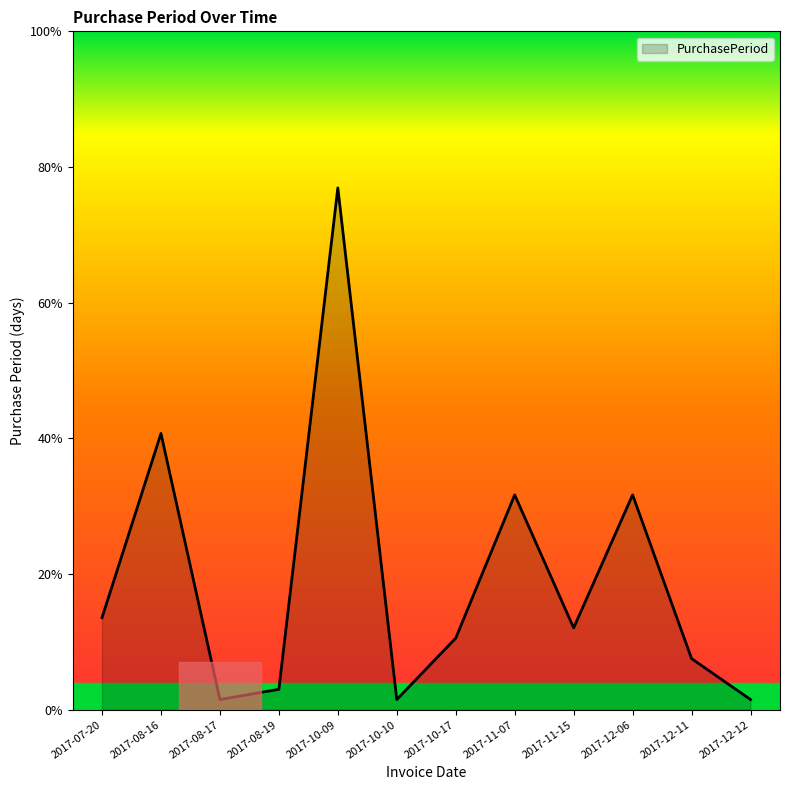

What is the sum of all values?

154